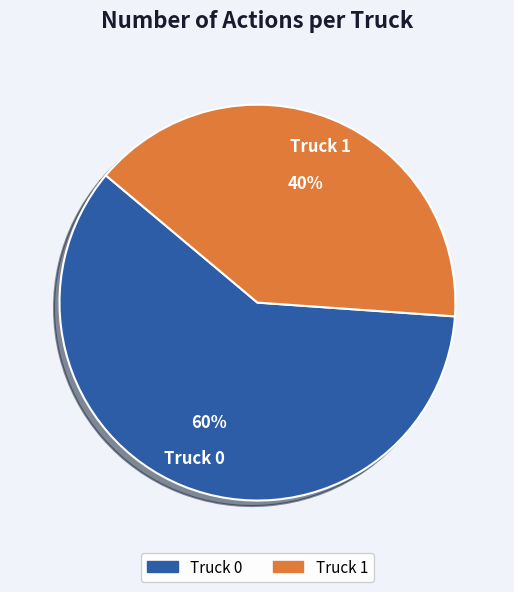

What percentage is the Truck 0 slice, to the nearest percent?

60%